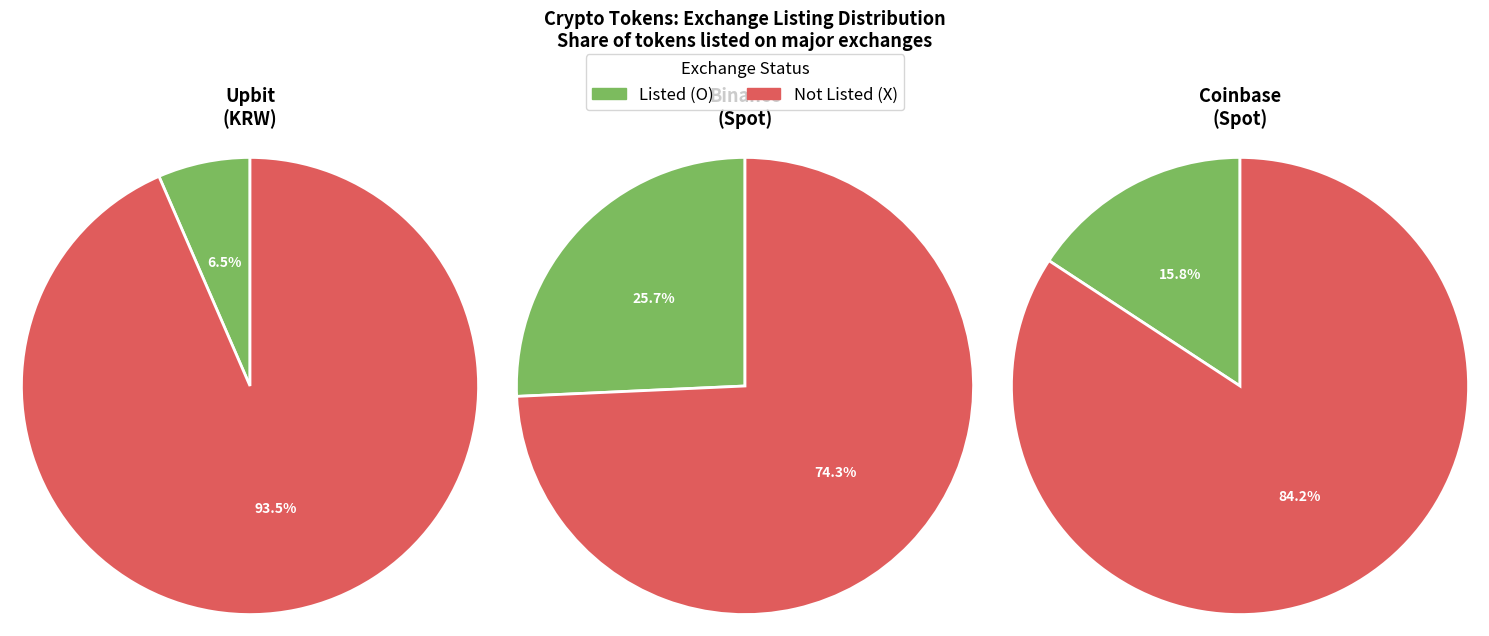

True or false: ADX accounts for 7% of the total.

False